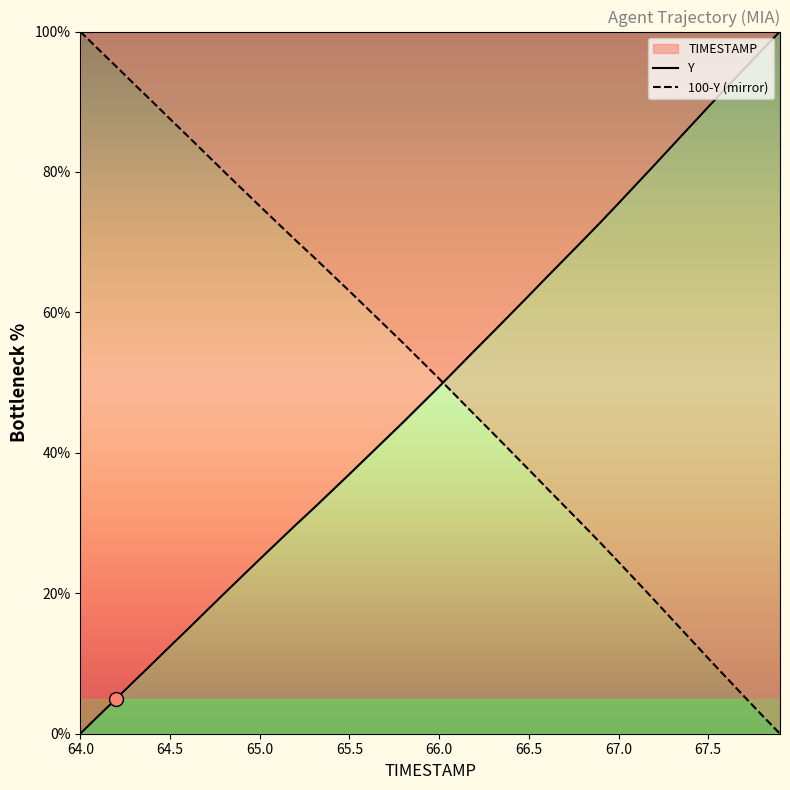

What is the total value across all series at 64.5?

100.0